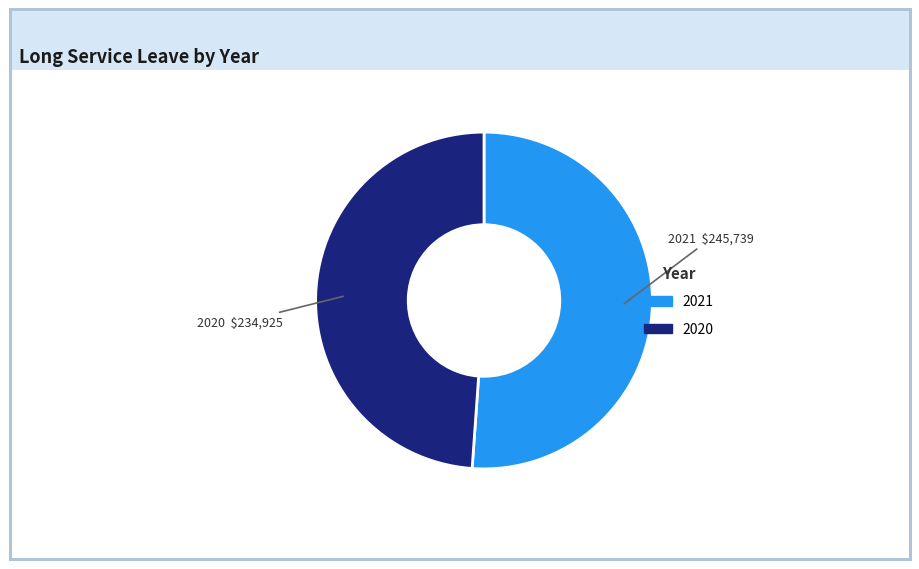

Which slice is the largest?

2021